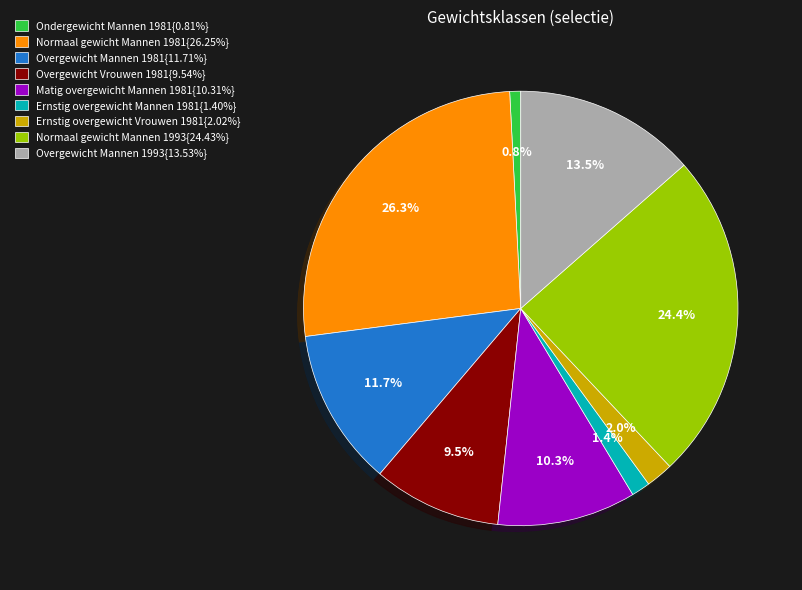

Is there any slice that represents more than half of the pie?

No